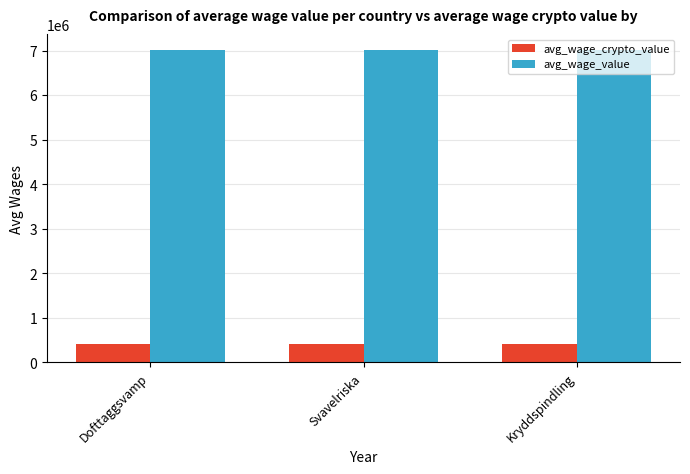

What is the maximum value for avg_wage_value?

7021213